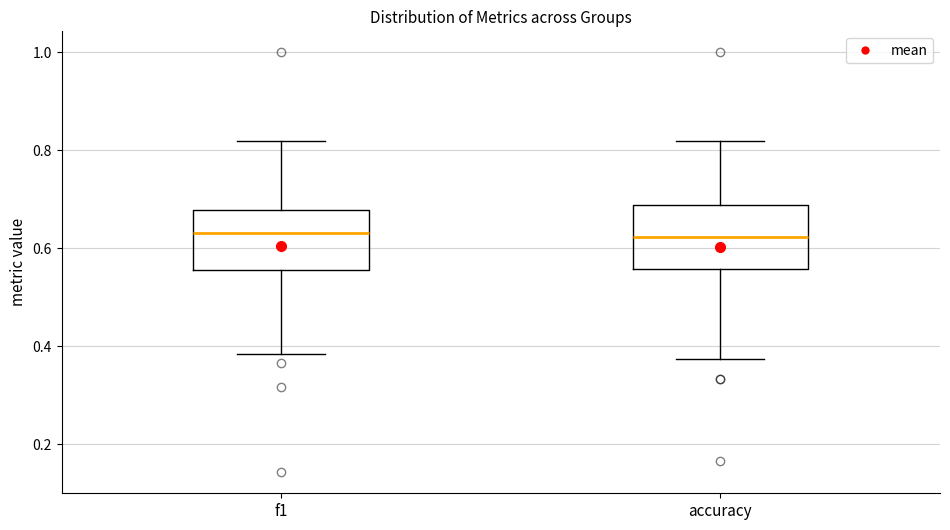

Reading left to right, read every box against the y-axis: the position of its median line, the range the box covers, and the ends of its whiskers. The values are not printed on the chart, so give them approximately, as read against the axis.

f1: median 0.64, box 0.56 to 0.68, whiskers 0.38 to 0.82
accuracy: median 0.62, box 0.56 to 0.68, whiskers 0.38 to 0.82